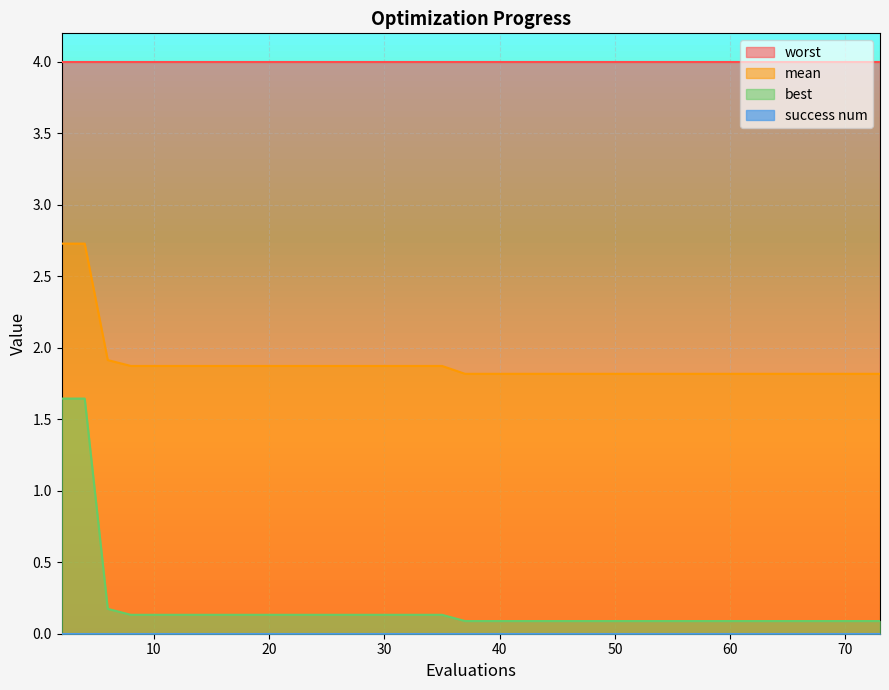

True or false: mean and best cross at least once.

False